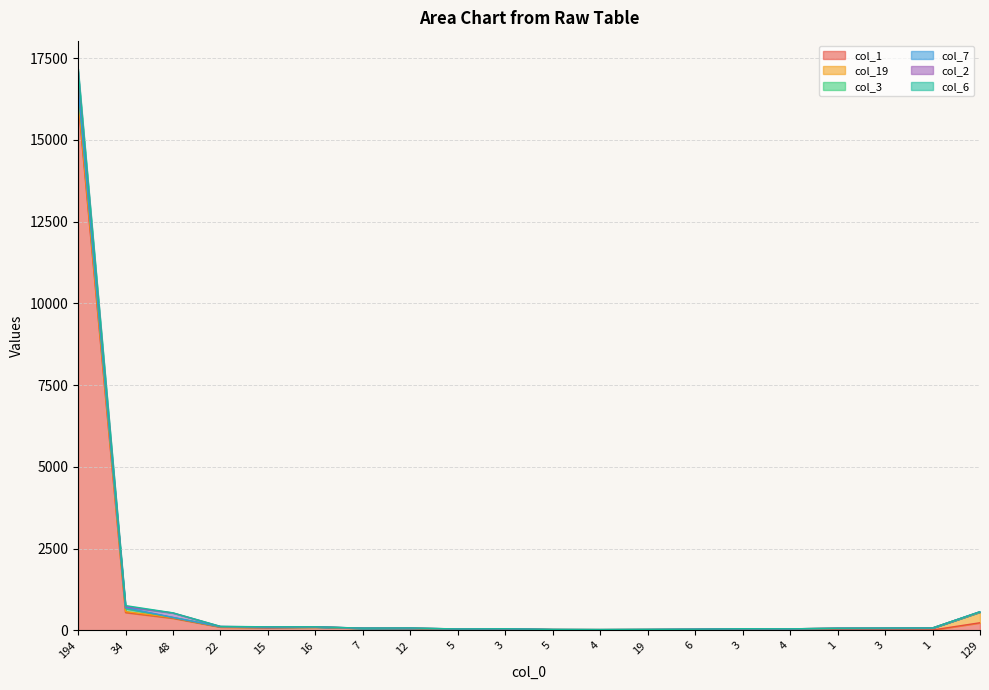

True or false: col_1 and col_7 cross at least once.

False